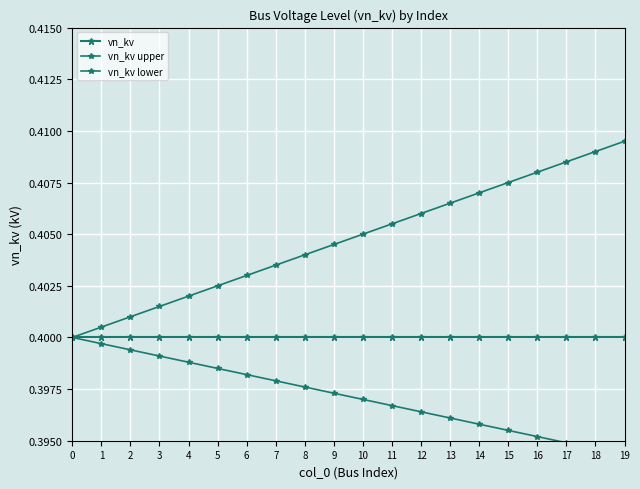

Which series changed the most between 9 and 13?

vn_kv upper